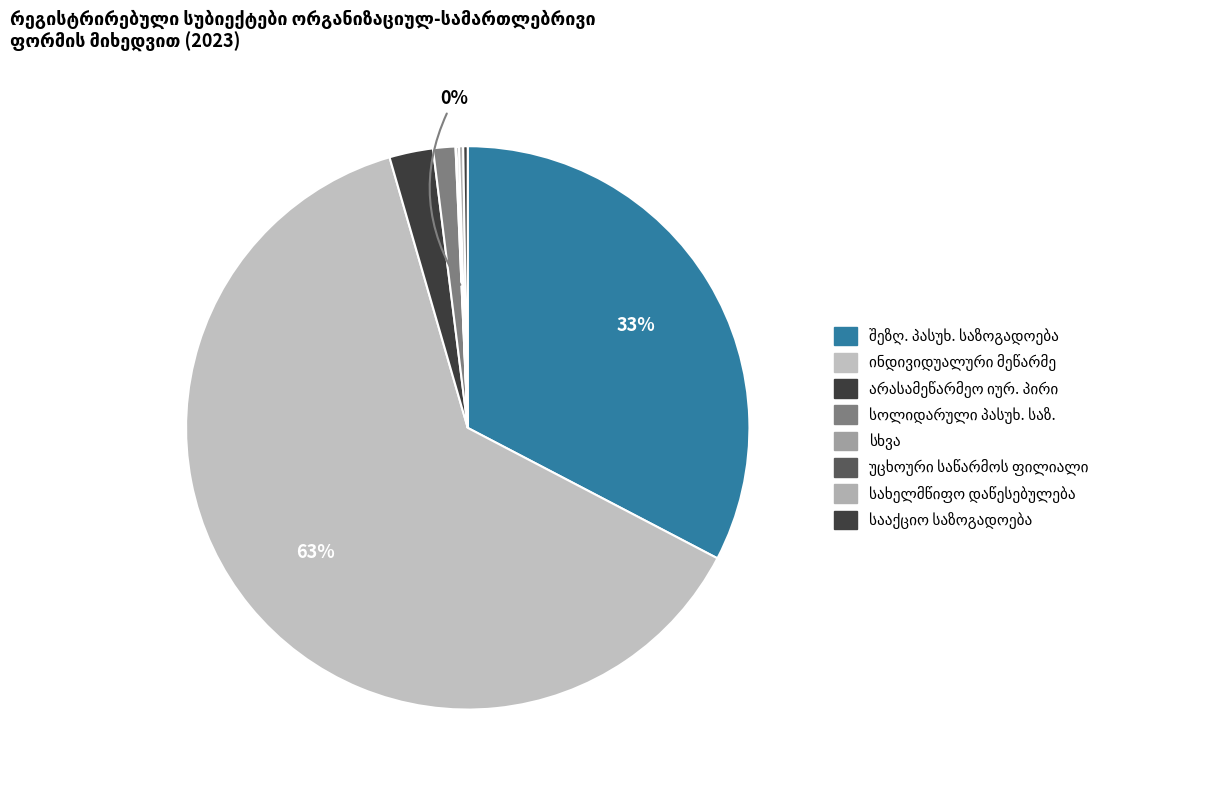

What is the largest slice in the pie chart?

ინდივიდუალური მეწარმე